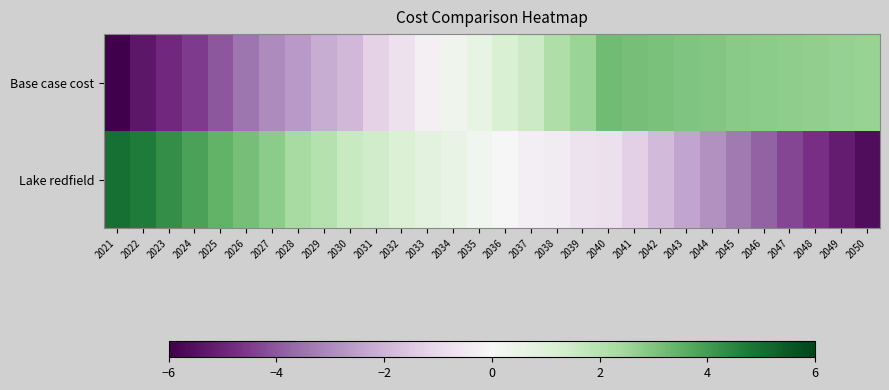

Count the number of categories in the chart.

30